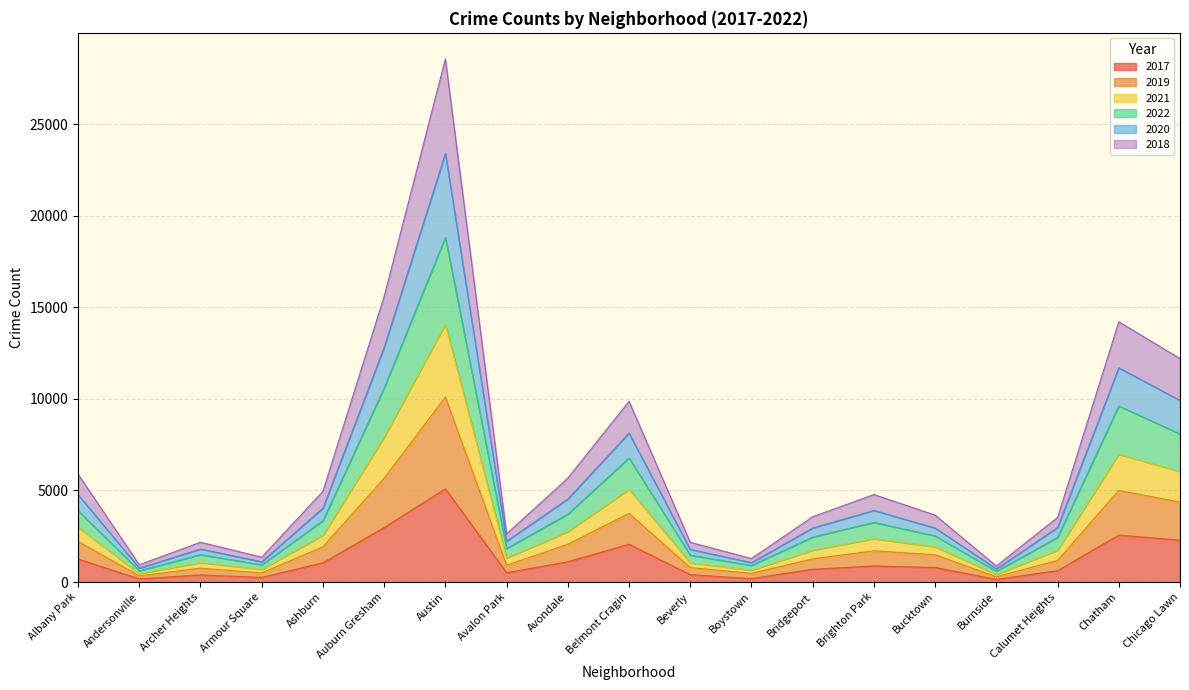

How many interior local peaks does the 2020 series have?

5